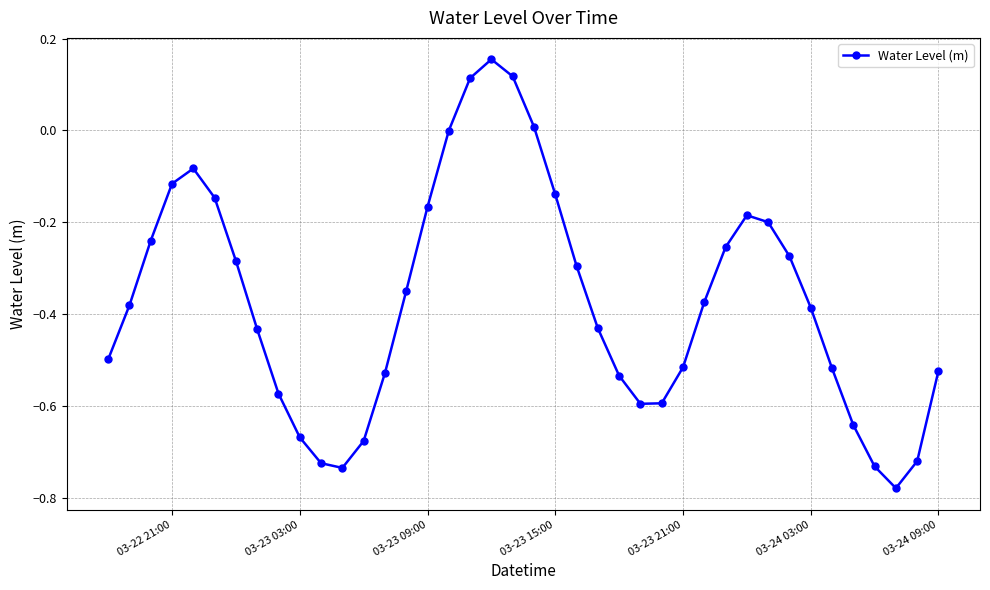

How many interior local peaks (higher than both neighbors) does the data have?

3